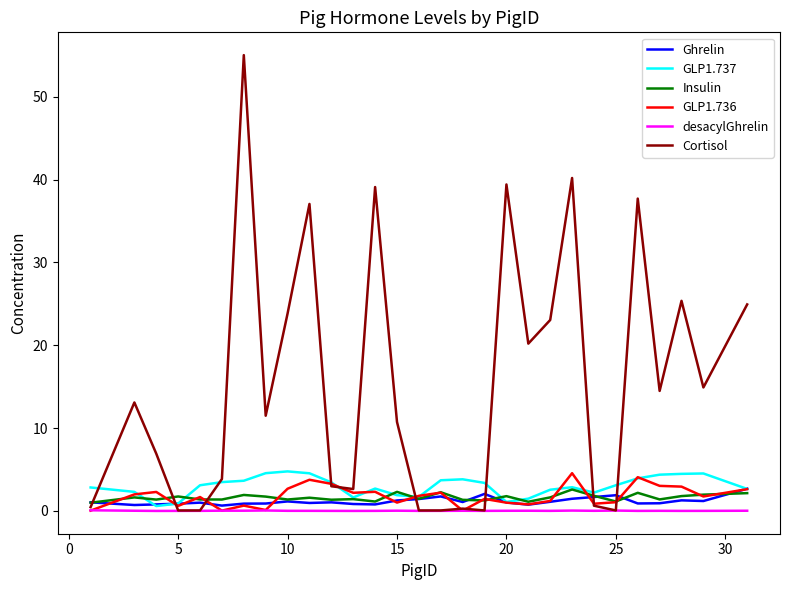

Which series has the widest spread of values?

Cortisol